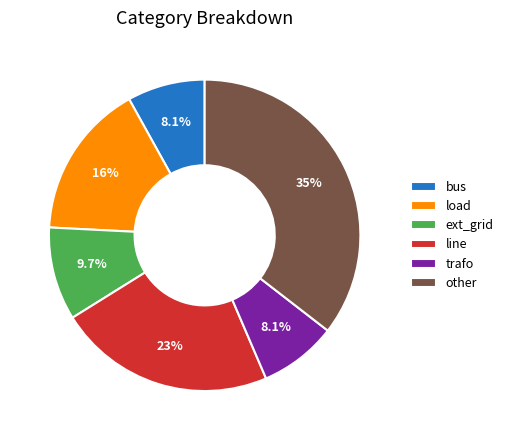

Is other the majority of the pie?

No